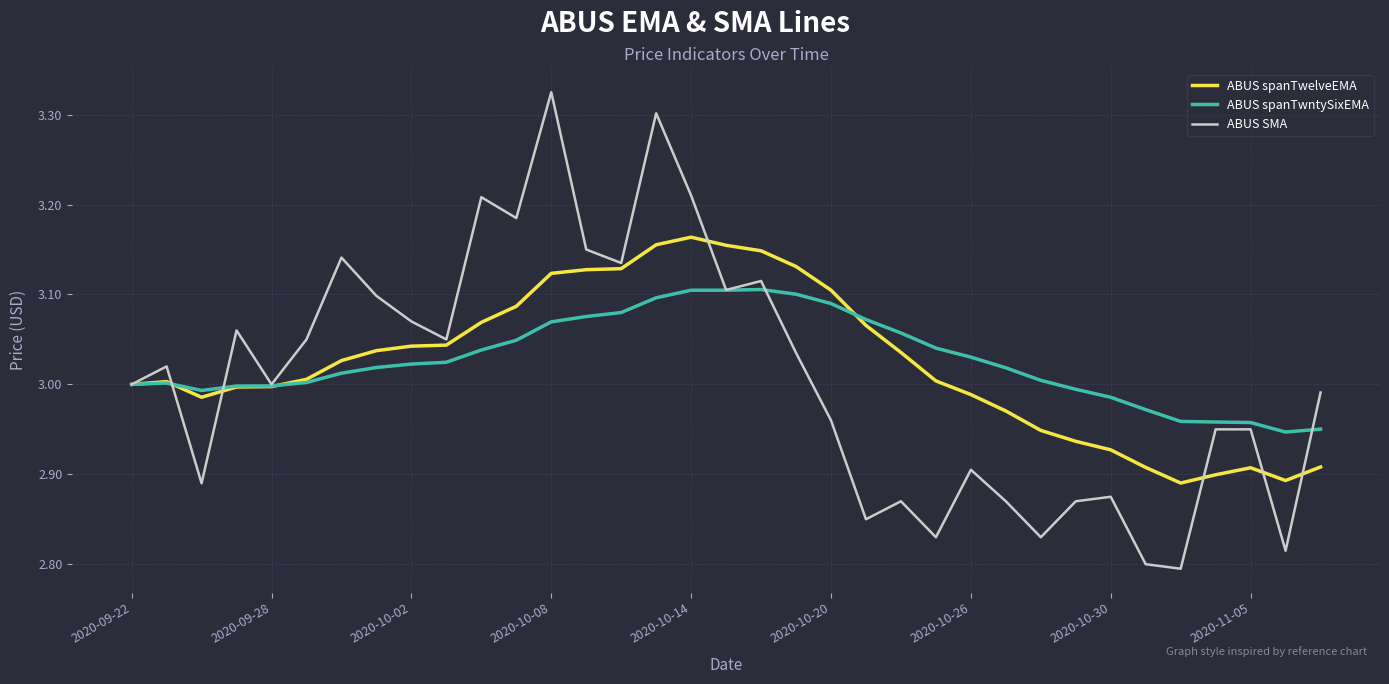

Which series has the largest range (max minus min)?

ABUS SMA